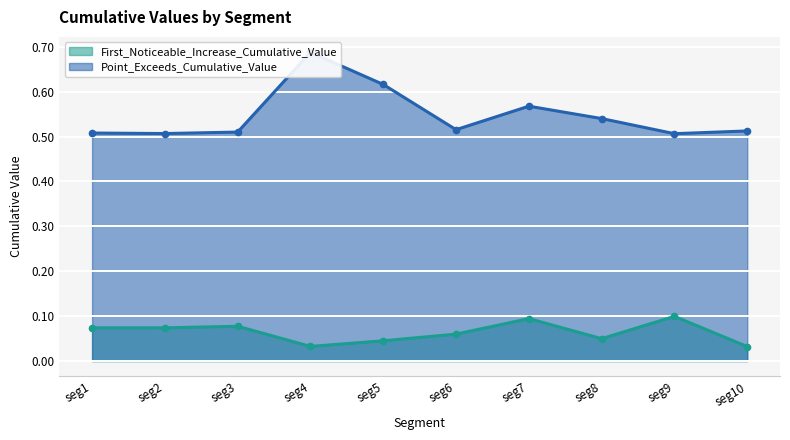

What is the minimum value for Point_Exceeds_Cumulative_Value?

0.5